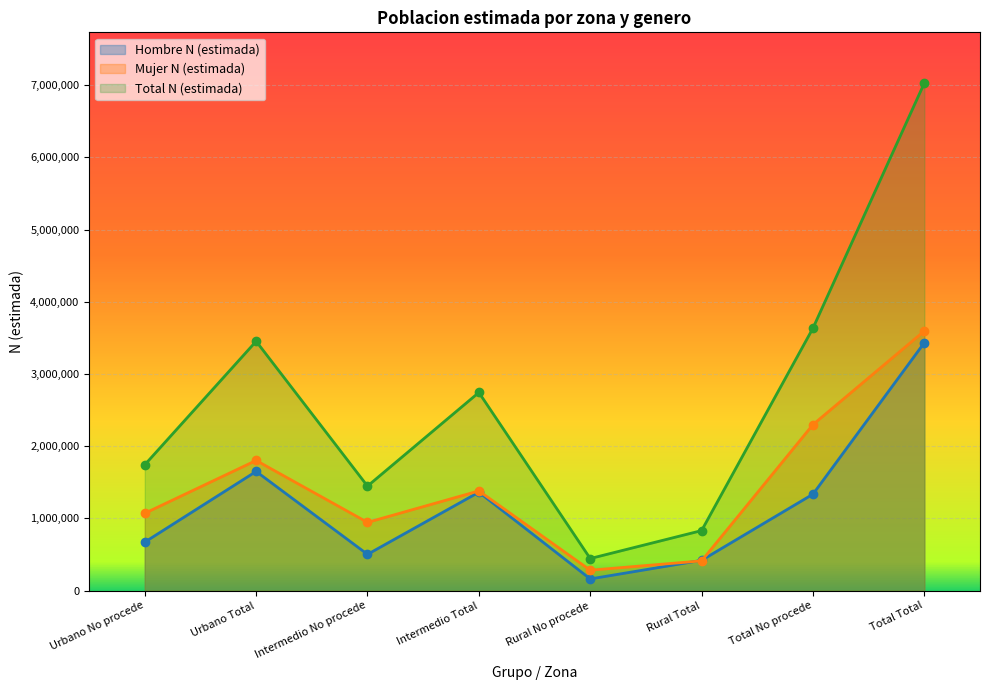

What is the average value of the Hombre N (estimada) series?

1192142